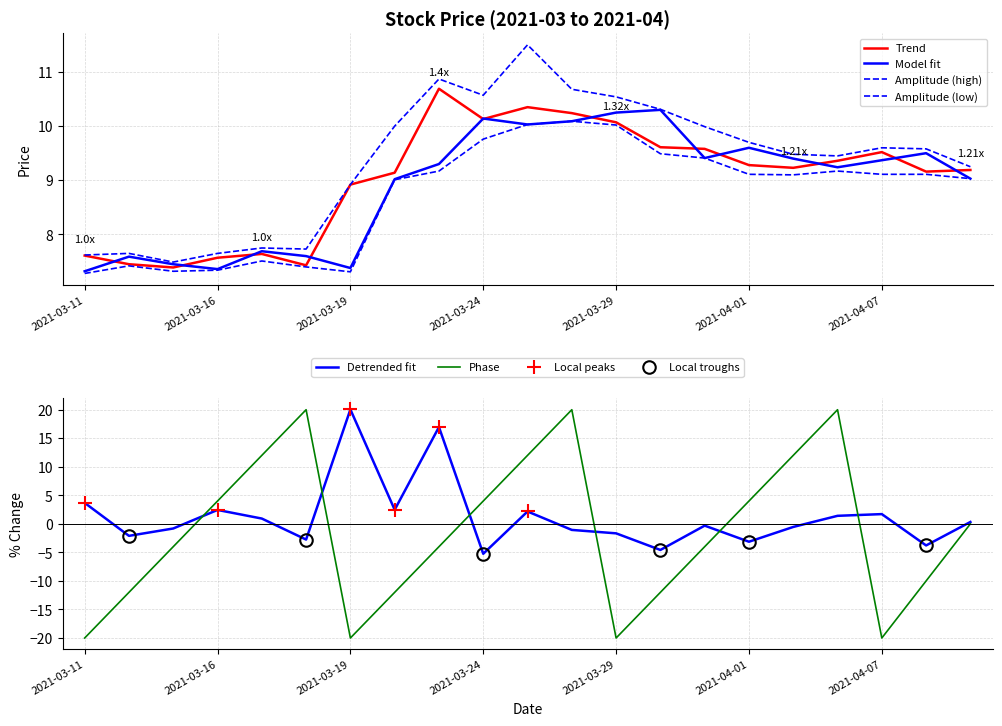

List the labels in order of close value, smallest first.

2021-03-15, 2021-03-18, 2021-03-12, 2021-03-16, 2021-03-11, 2021-03-17, 2021-03-19, 2021-03-22, 2021-04-08, 2021-04-09, 2021-04-02, 2021-04-01, 2021-04-06, 2021-04-07, 2021-03-31, 2021-03-30, 2021-03-29, 2021-03-24, 2021-03-26, 2021-03-25, 2021-03-23